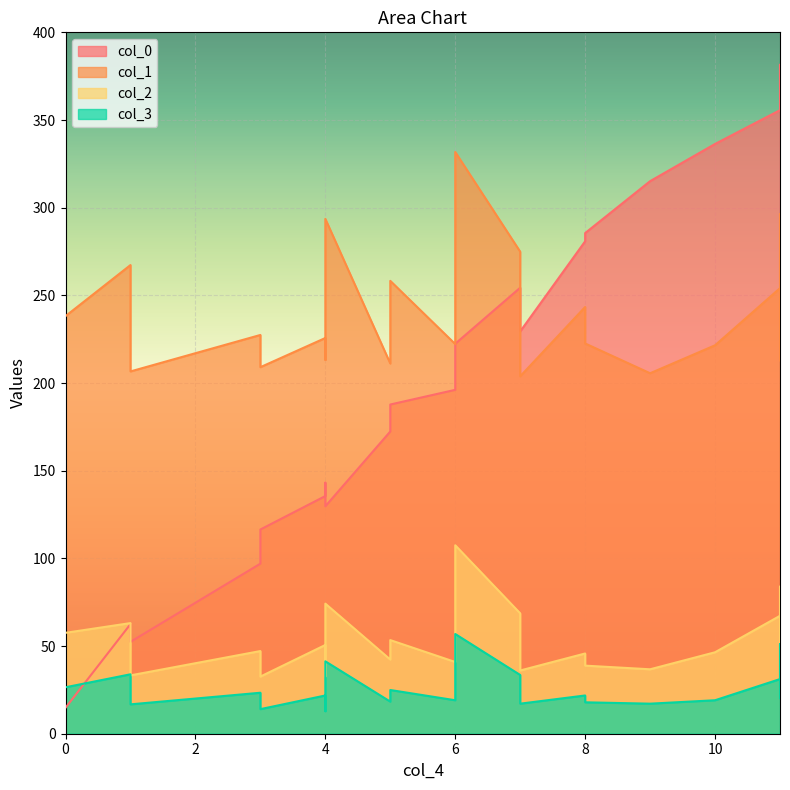

What is the difference between the second highest and minimum values in the col_1 series?

92.6